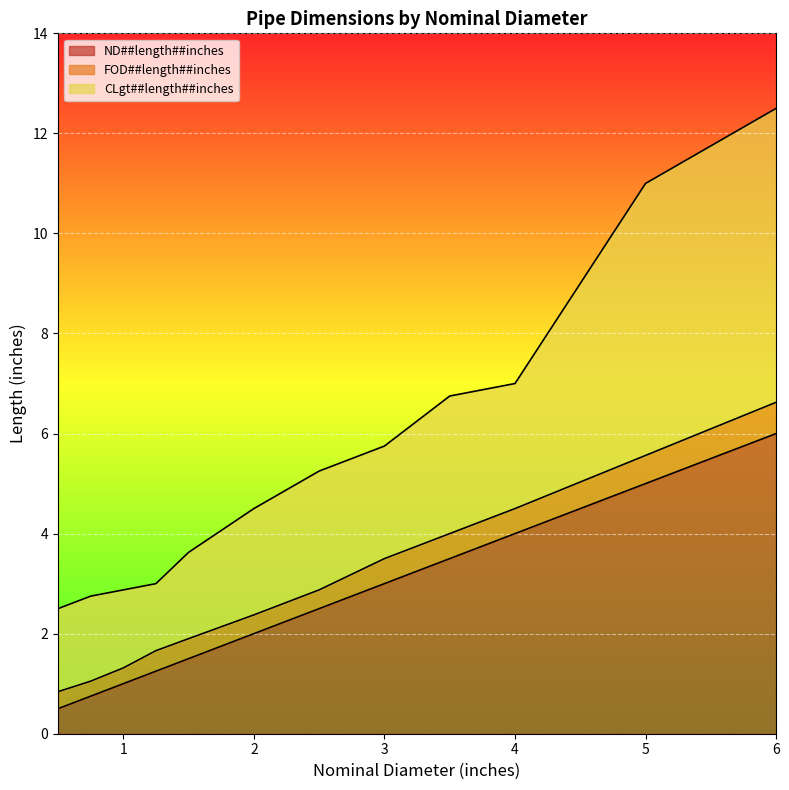

What are all the series names shown in the legend?

ND##length##inches, FOD##length##inches, CLgt##length##inches